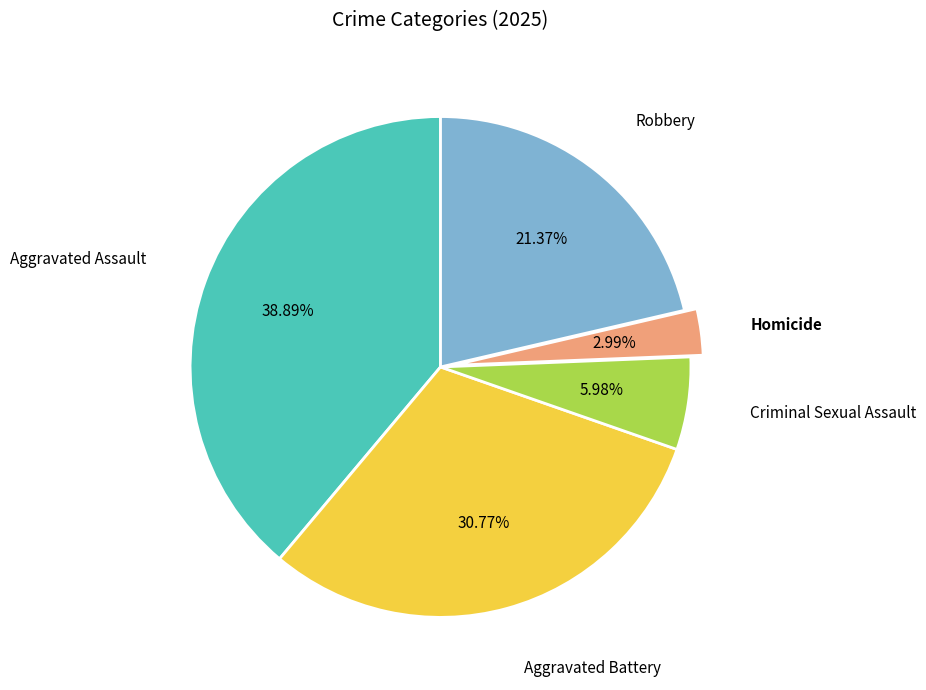

Is there any slice that represents more than half of the pie?

No